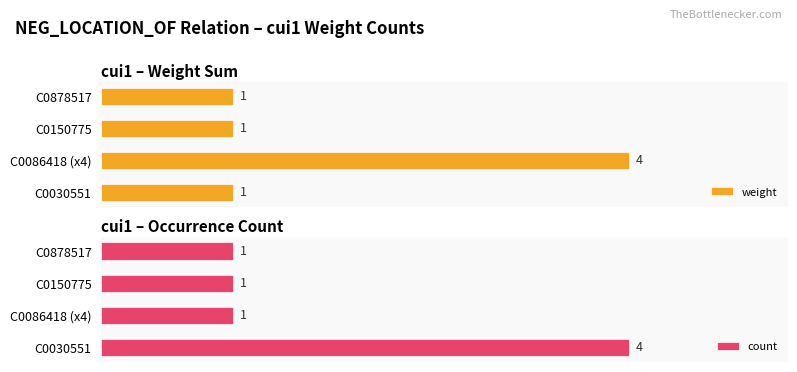

Count the number of data series in this chart.

2